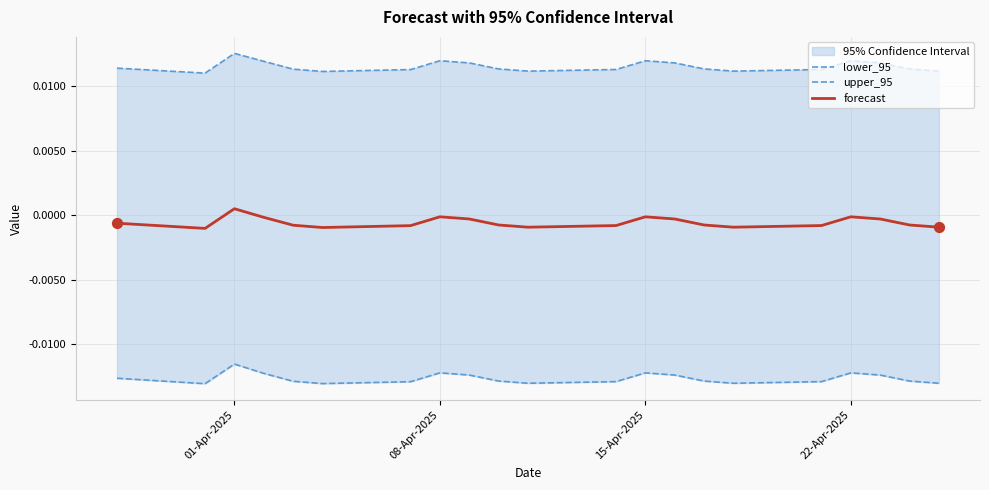

Is the value of upper_95 at 5 greater than the value of lower_95 at 5?

Yes